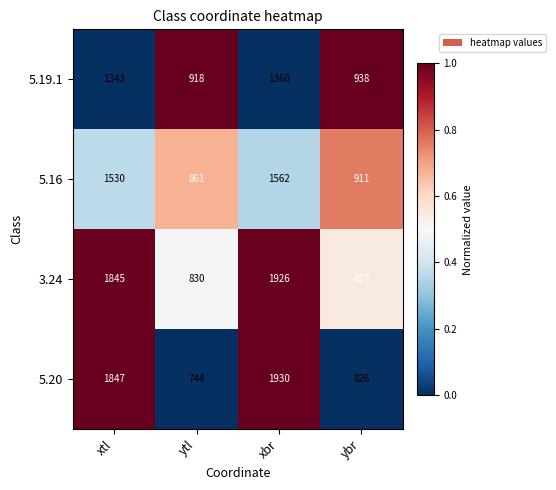

Which series has the largest total across all categories?

3.24